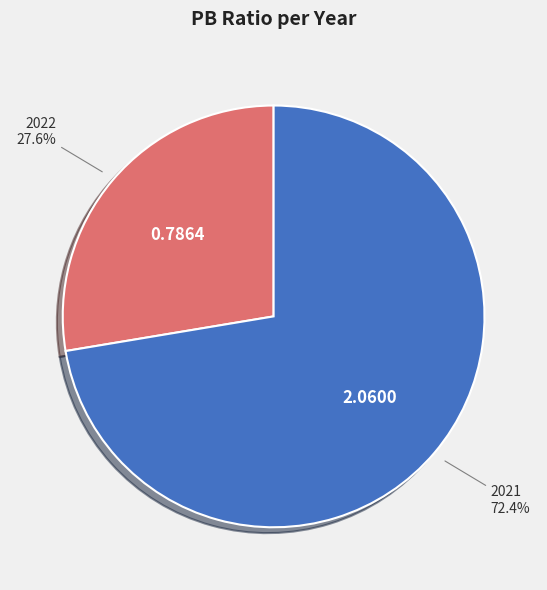

What percentage is NOT represented by 2022?

72.4%